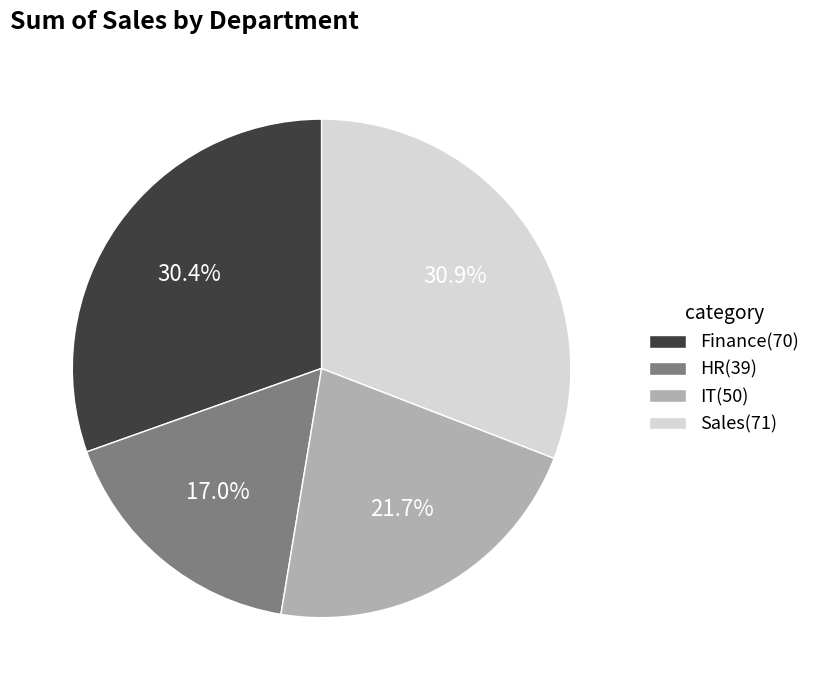

What is the smallest slice in the pie chart?

HR